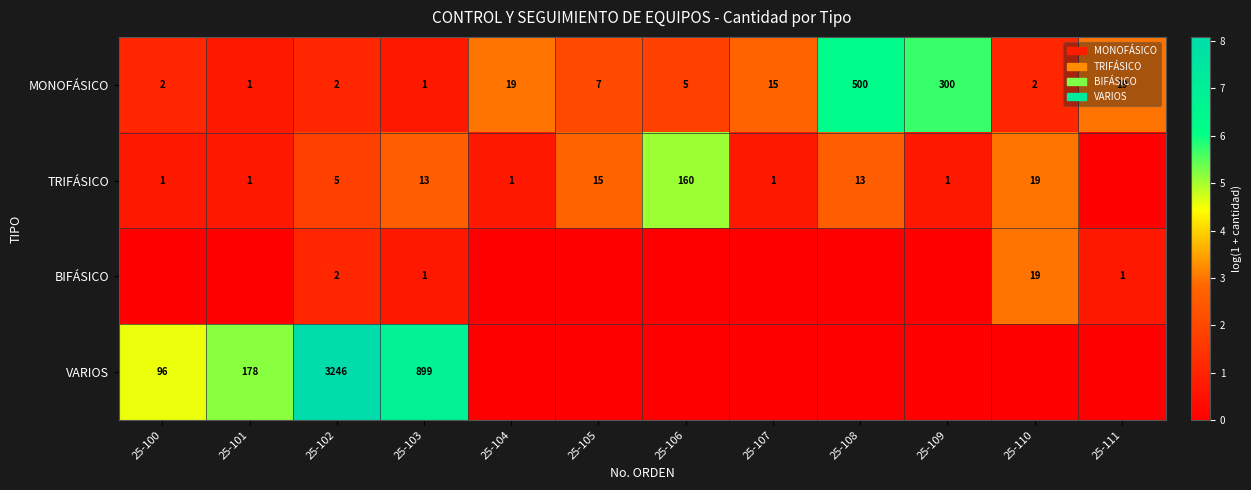

What is the sum of all MONOFÁSICO values?

873